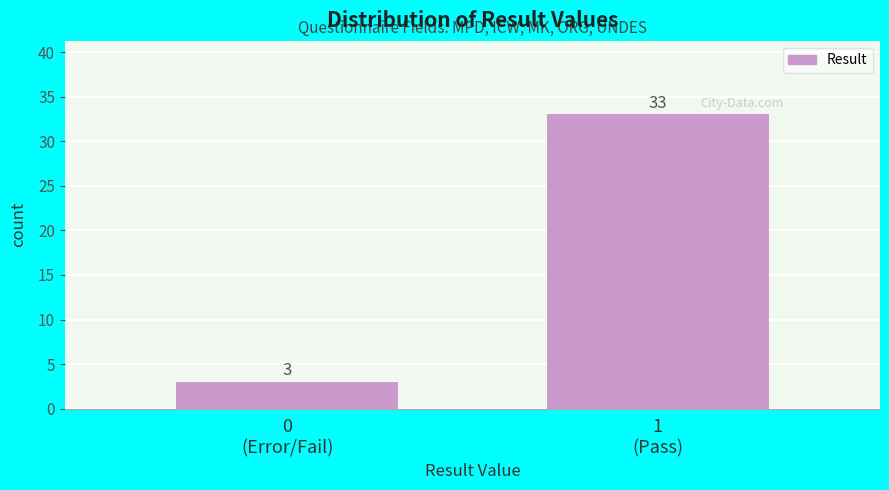

Reading left to right, transcribe all the data shown in this chart.

3	33